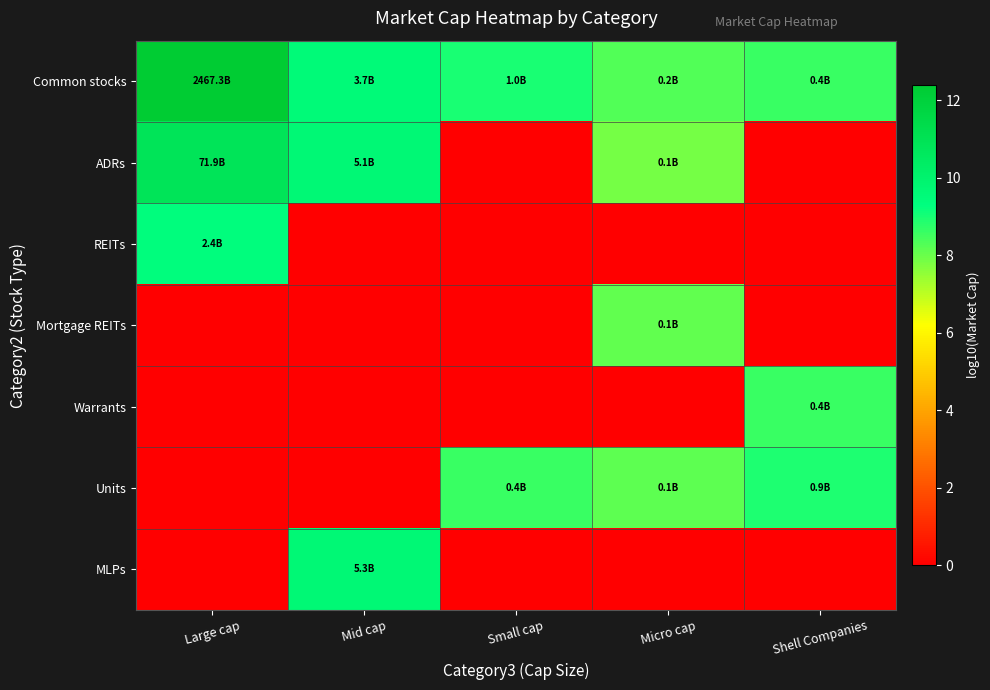

How many data points does each series have?

5